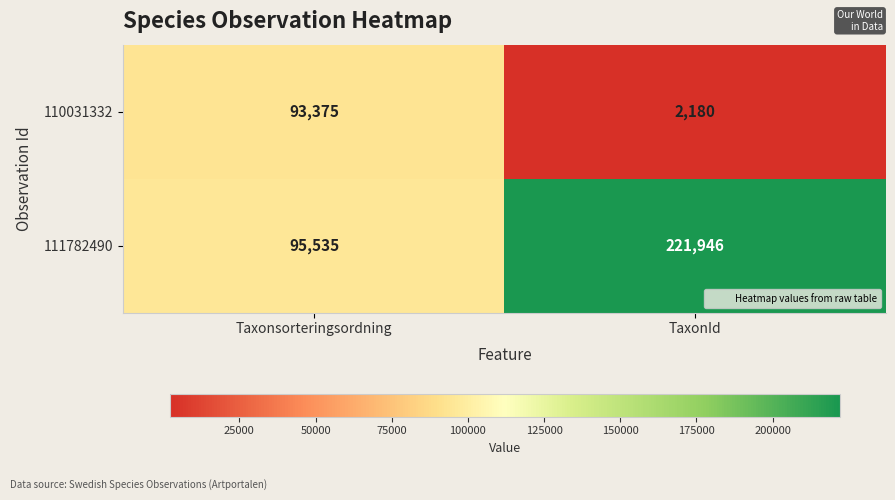

What is the maximum value for 111782490?

221946